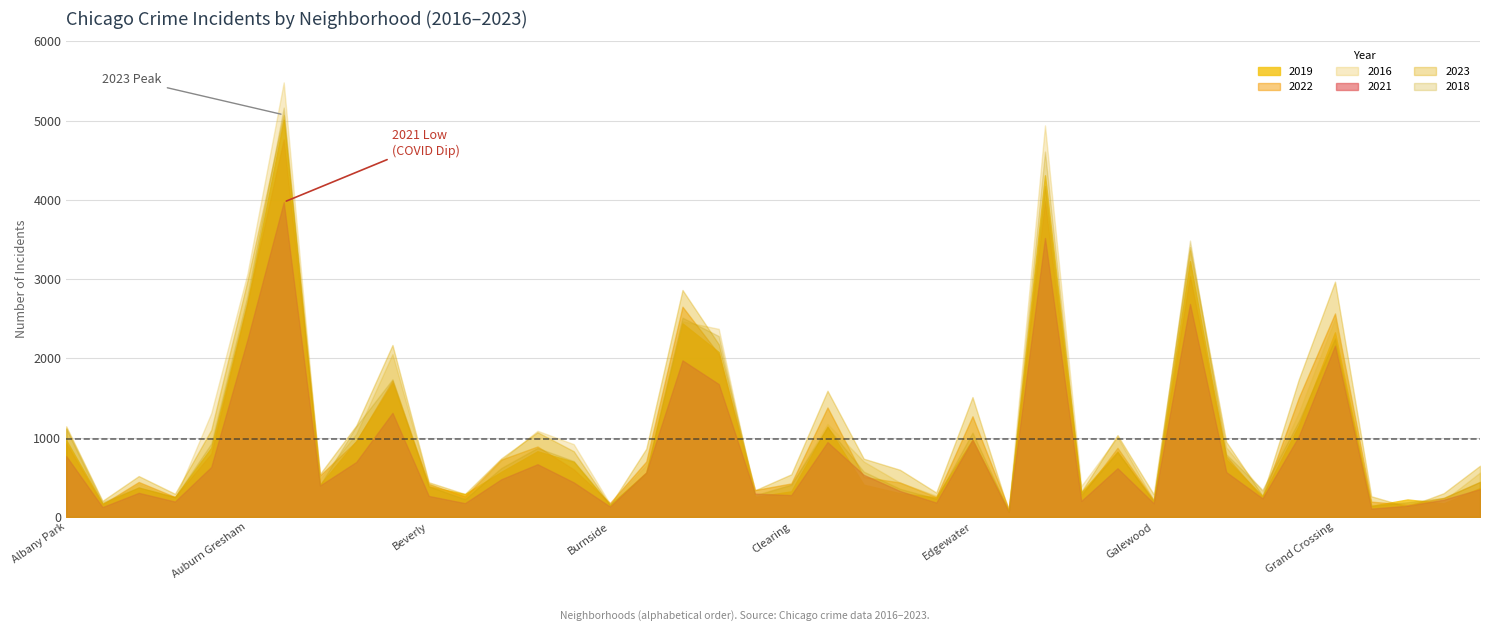

Which series changed the most between Calumet Heights and East Side?

2022